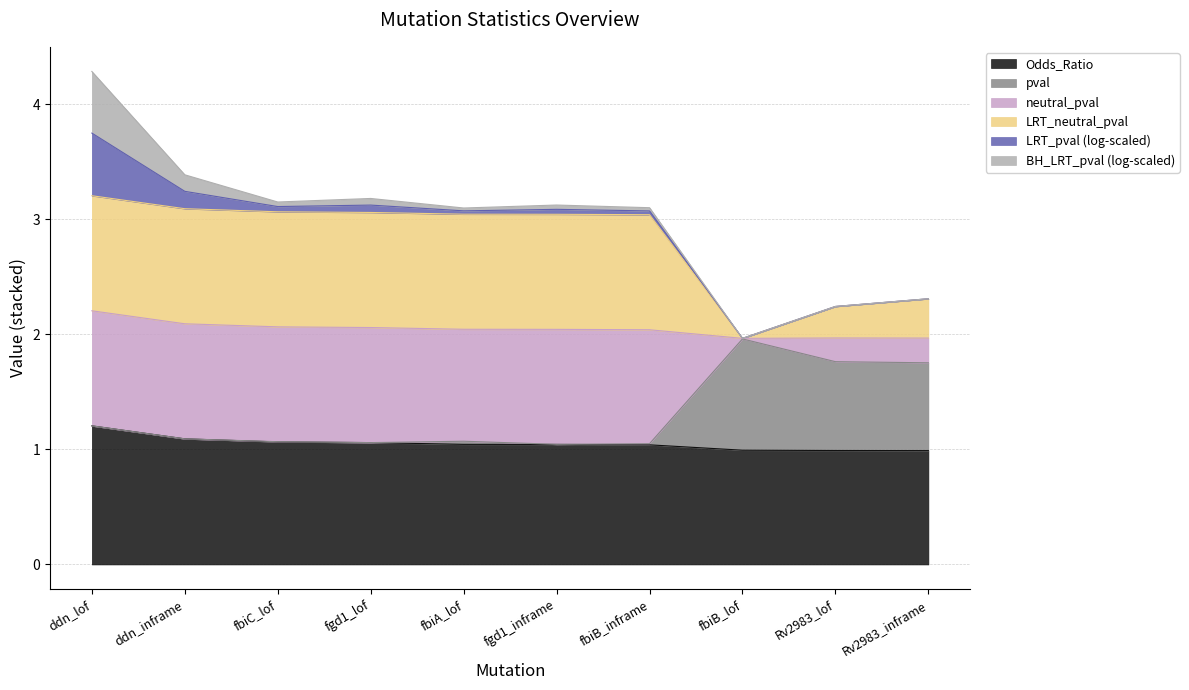

True or false: Odds_Ratio has a value of 0.7 at ddn_lof.

False